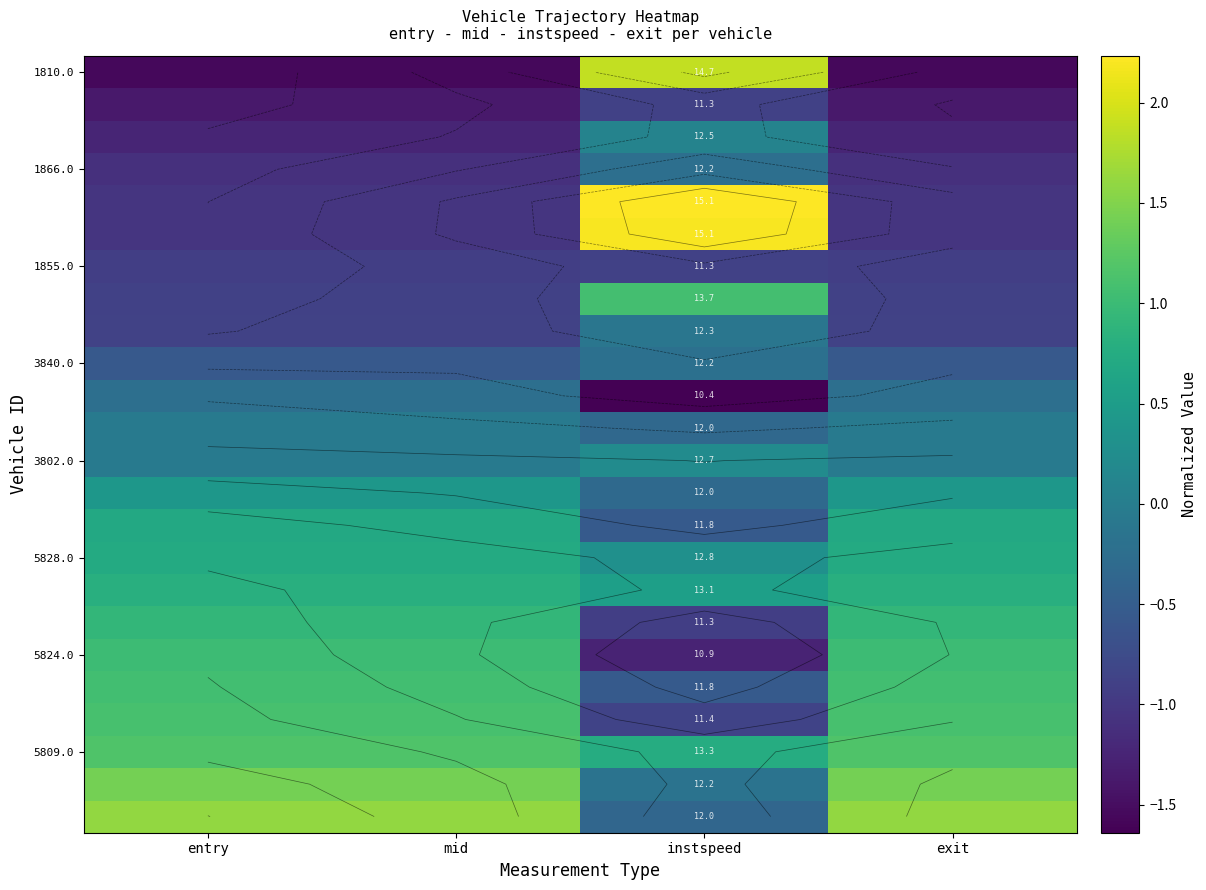

Between mid and entry, which is larger?

entry